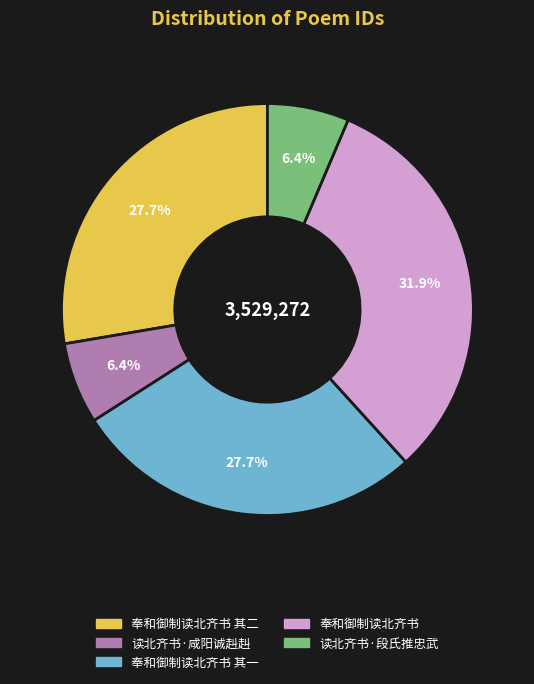

Which category has the biggest portion of the pie?

奉和御制读北齐书